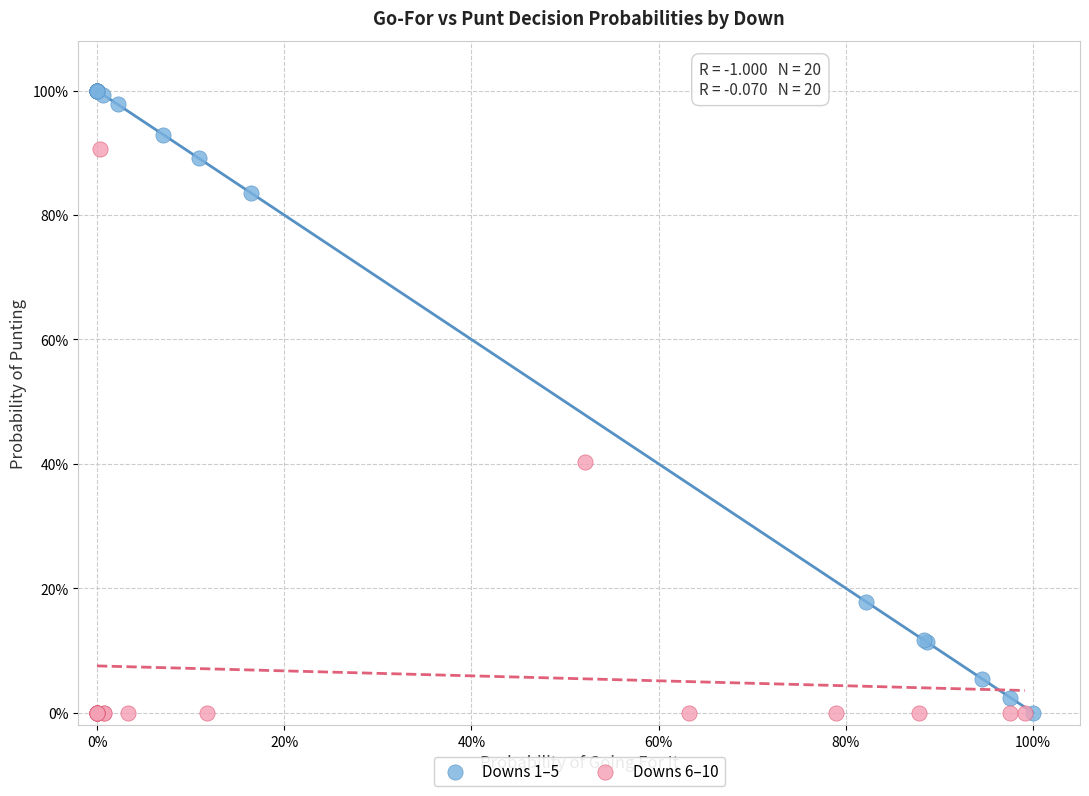

Which series reaches the maximum Y coordinate?

Downs 1–5